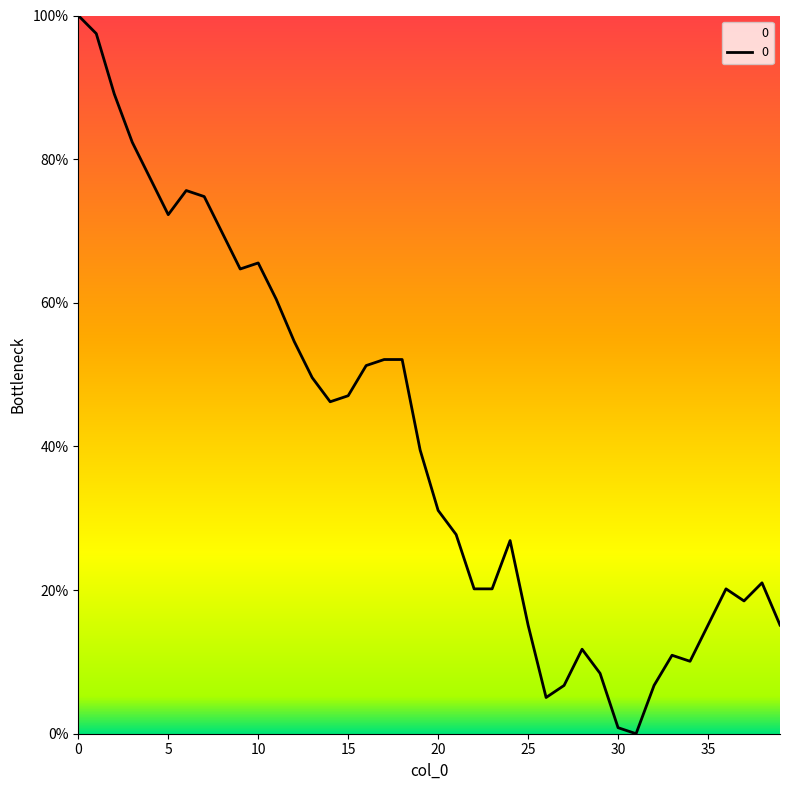

What is the greatest value displayed?

100.0